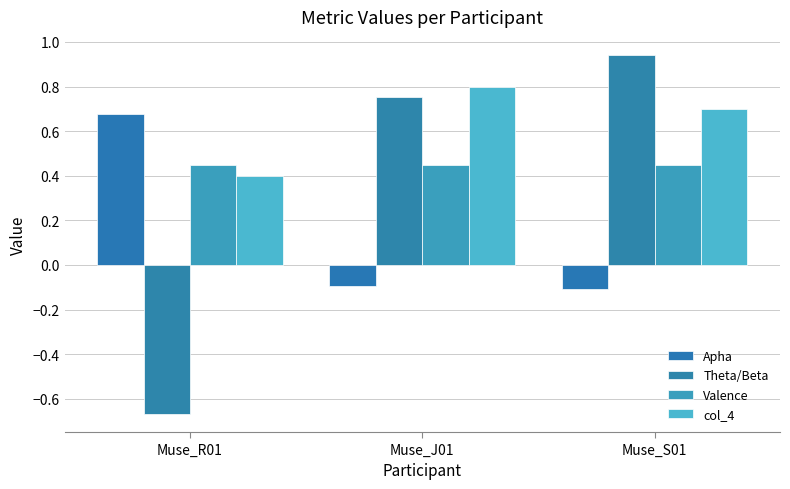

Which series has the largest total across all categories?

col_4